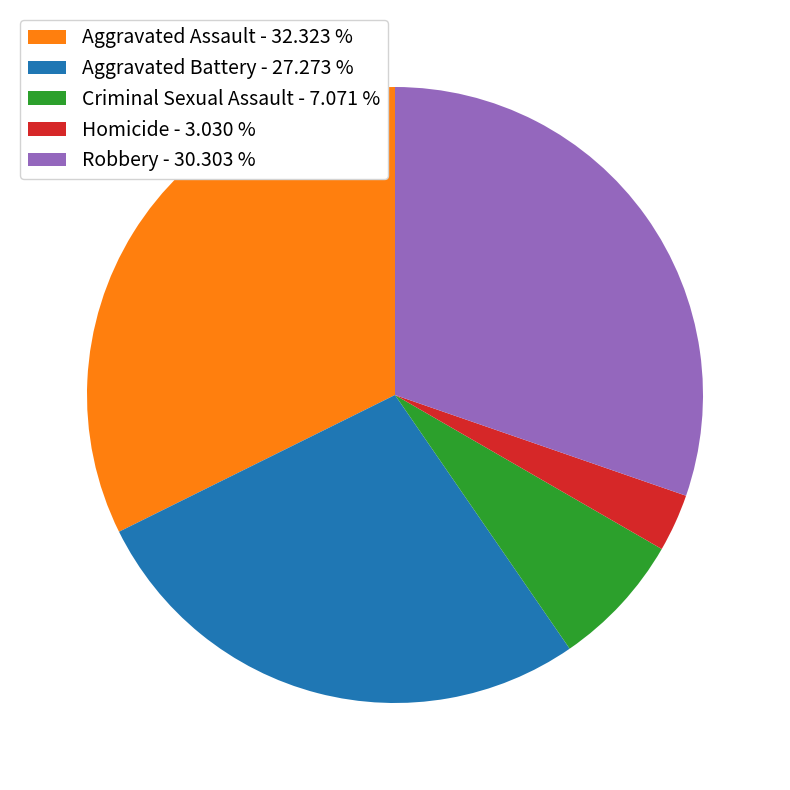

Do Aggravated Battery and Robbery together represent more than half of the pie?

Yes